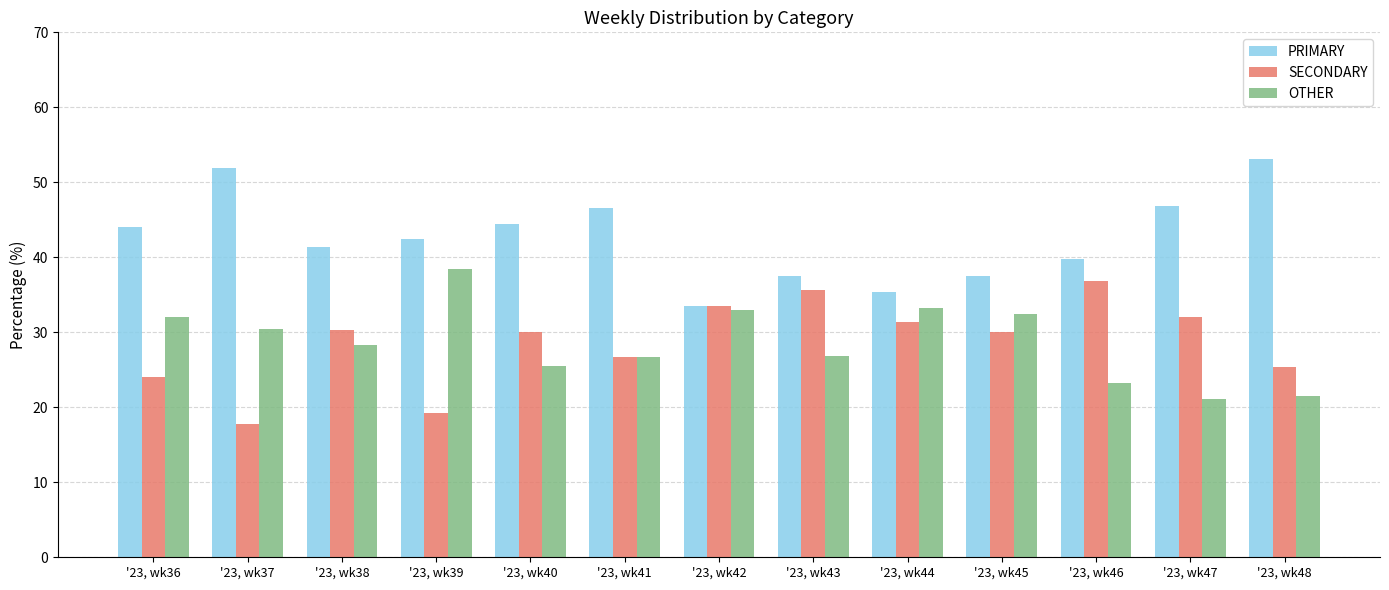

At which label does PRIMARY reach its minimum?

'23, wk42